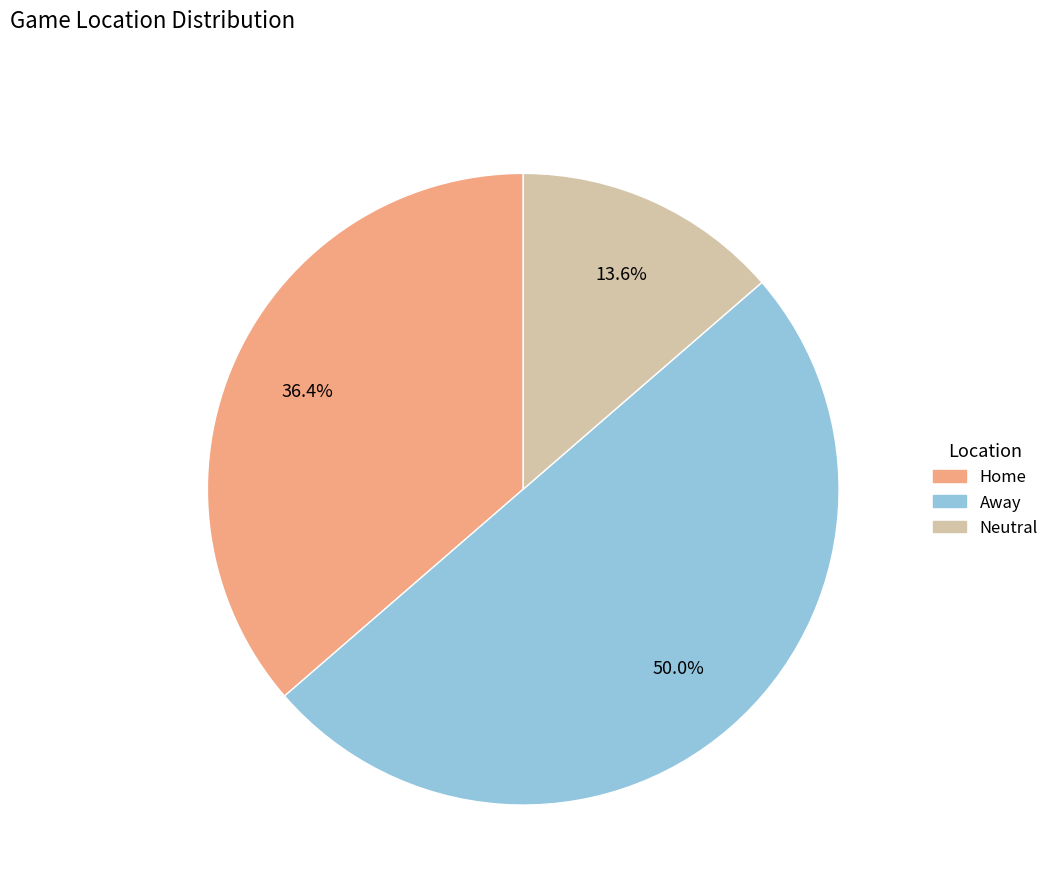

Does Neutral represent more than half of the total?

No